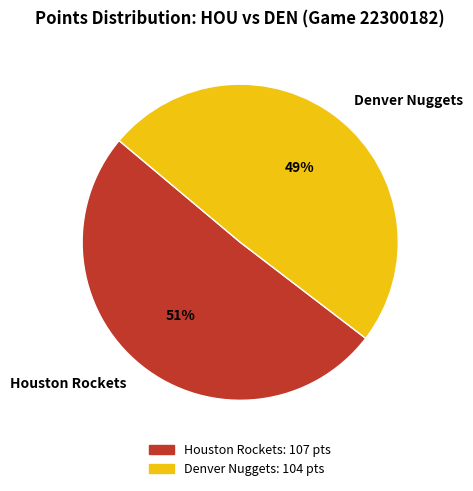

How many segments does this pie chart have?

2